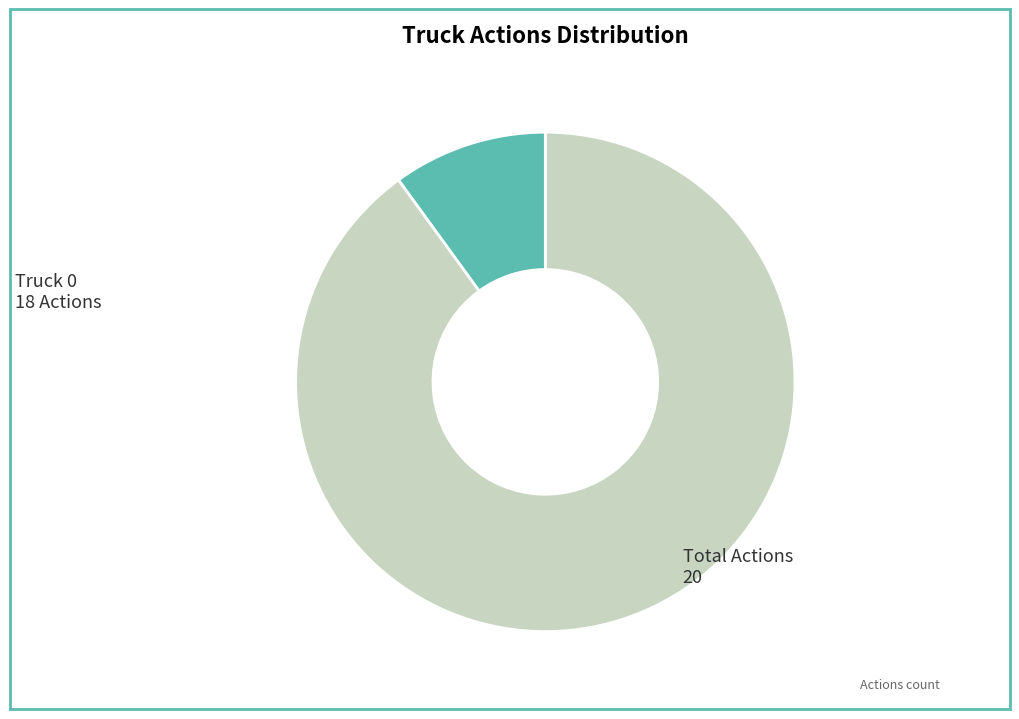

Does any single category account for the majority?

Yes